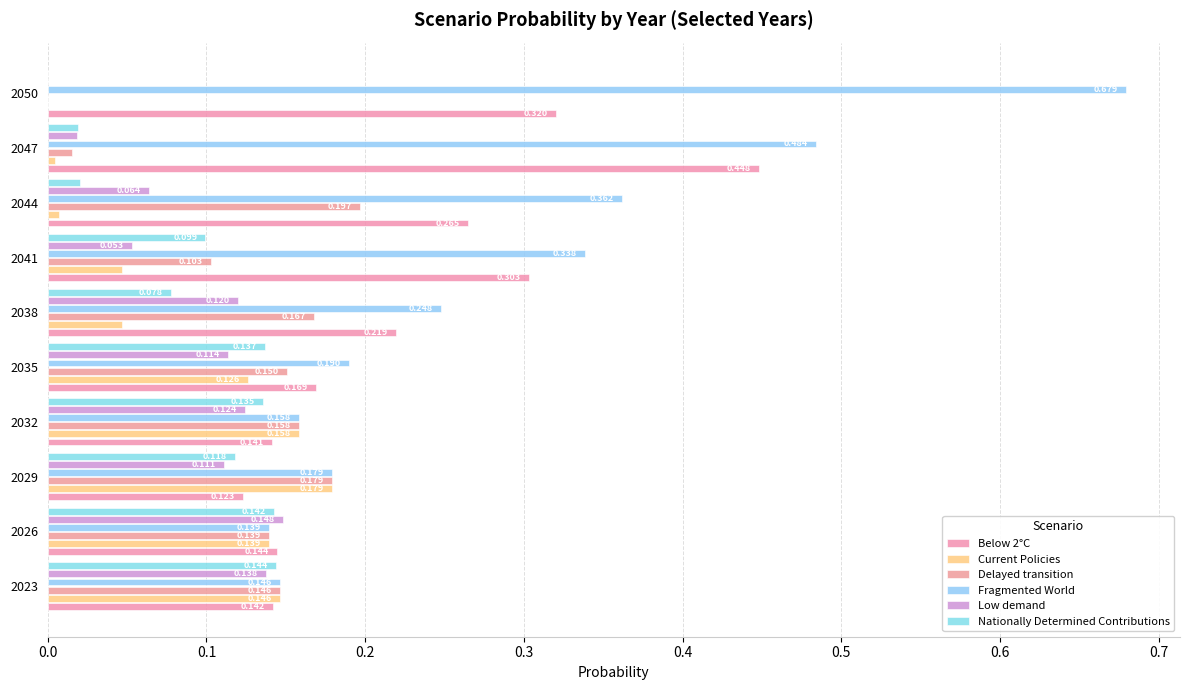

Which series has the largest total across all categories?

Fragmented World